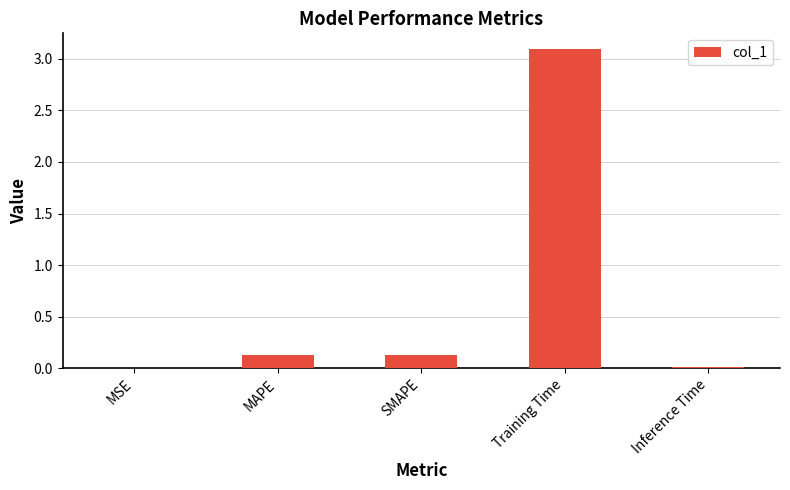

The value at Training Time is 3.1. True or false?

True